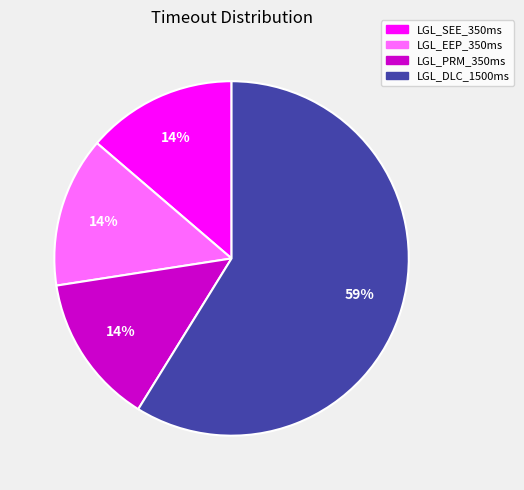

To the nearest percent, what is the average slice percentage?

25%